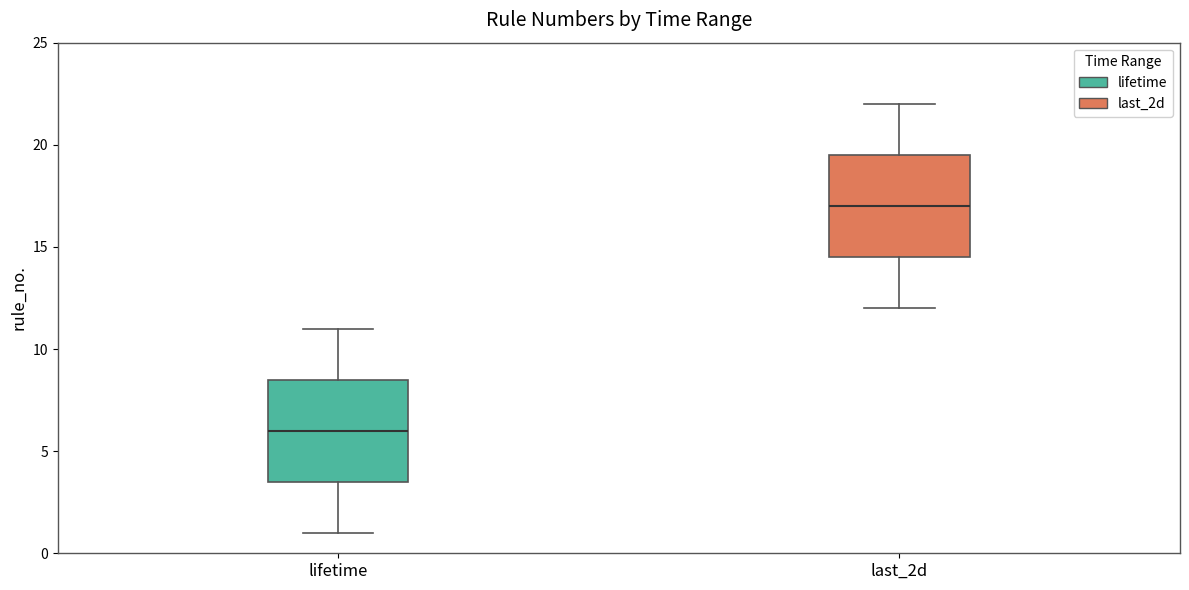

Reading left to right, transcribe this box plot: for each box, give where its median line is, the range the box spans, and where its two whiskers end, as read against the y-axis. The values are not printed on the chart, so give them approximately, as read against the axis.

lifetime: median 6.0, box 3.5 to 8.5, whiskers 1.0 to 11.0
last_2d: median 17.0, box 14.5 to 19.5, whiskers 12.0 to 22.0